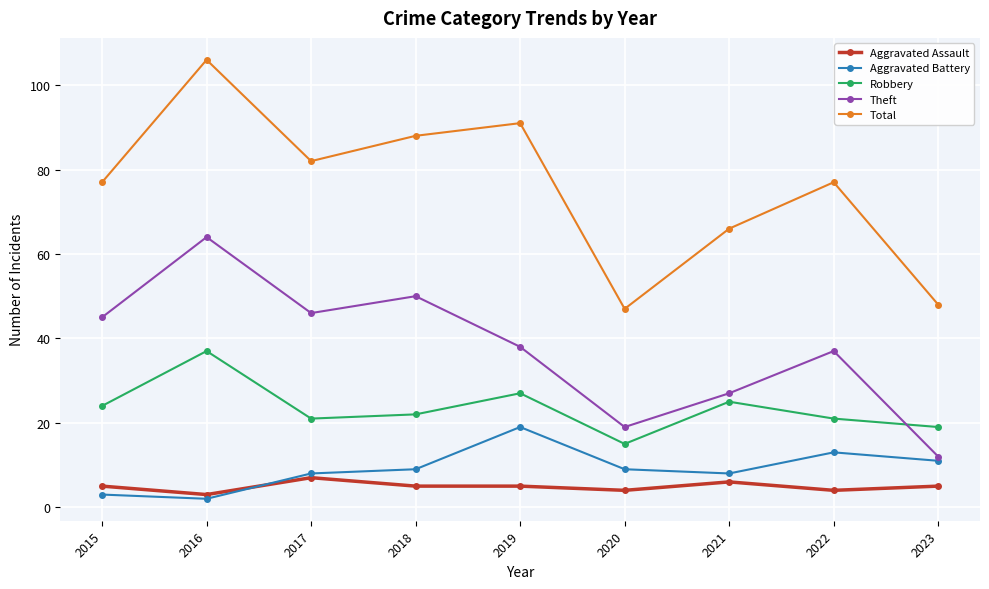

Does the chart display data point markers on the line(s)?

Yes